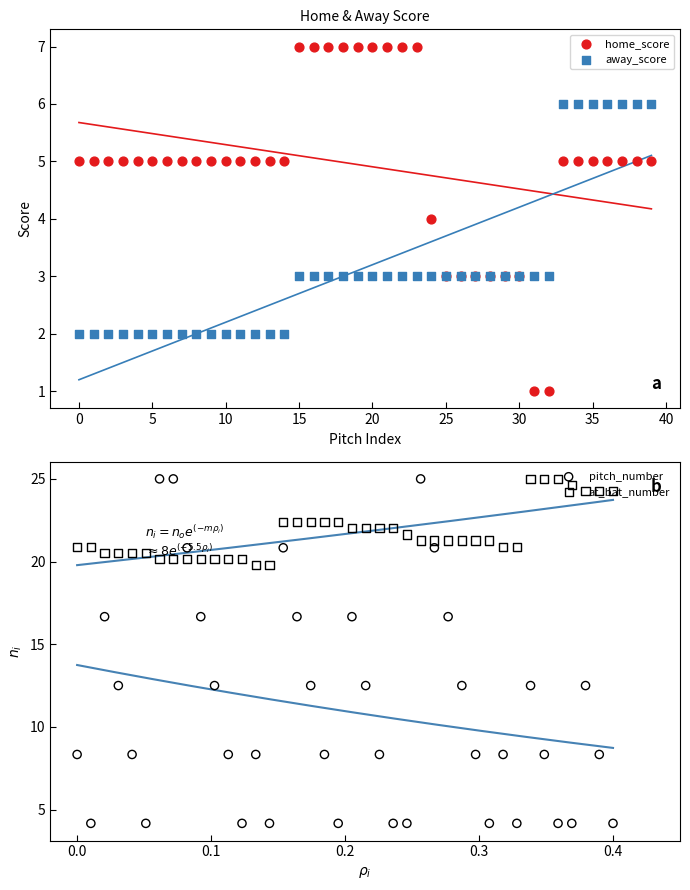

At how many categories does at least one series exceed 11?

40